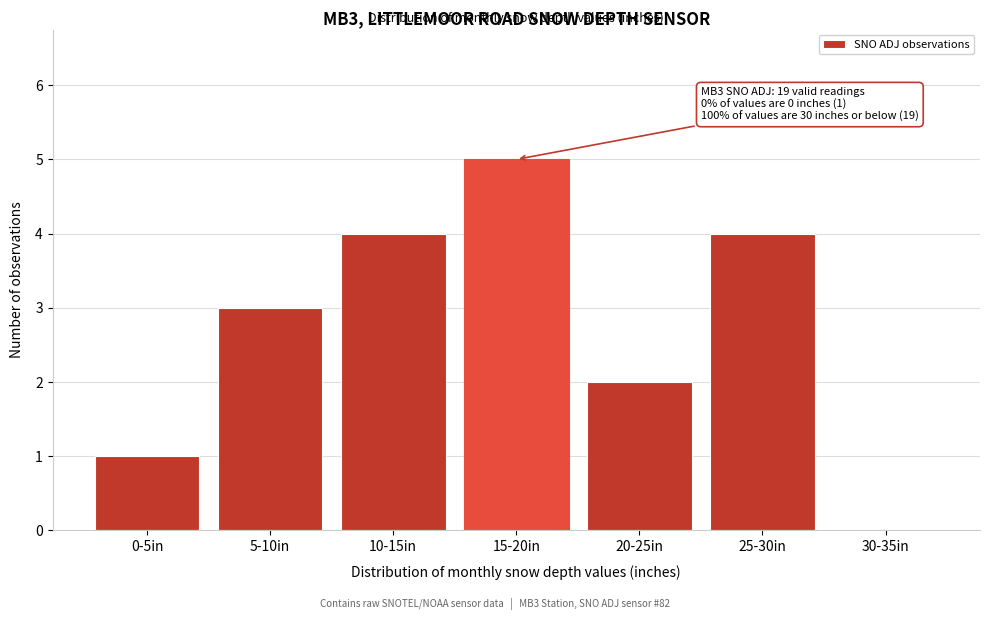

Reading right to left, transcribe all the data shown in this chart.

30-35in=0	25-30in=4	20-25in=2	15-20in=5	10-15in=4	5-10in=3	0-5in=1